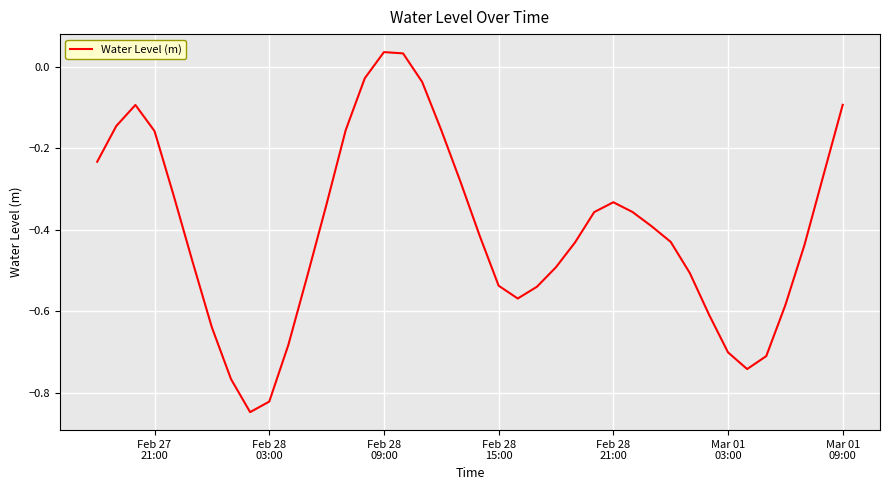

What is the difference between the maximum and minimum values?

0.9